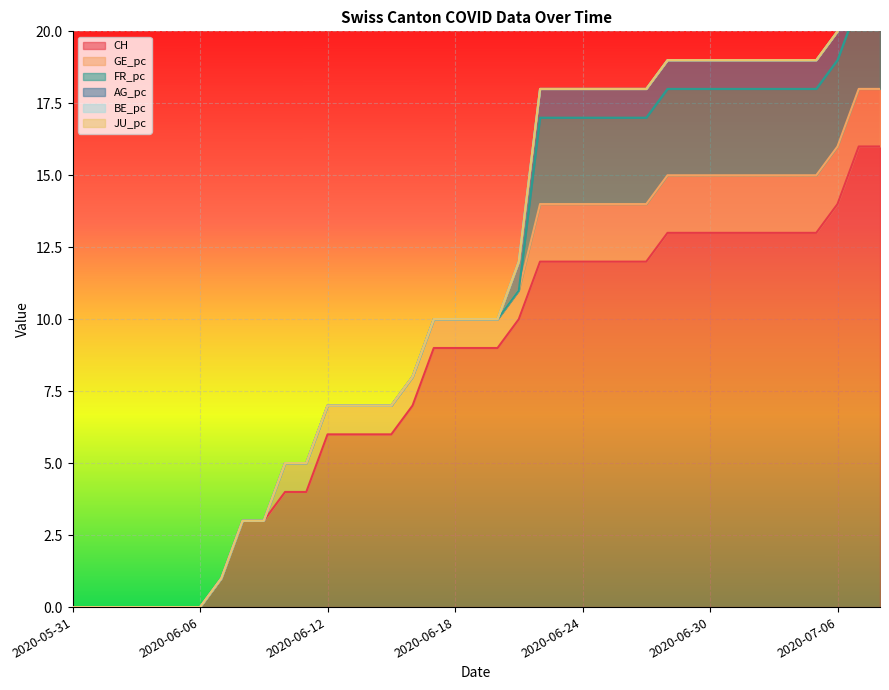

At which category does the chart reach its peak across all series?

2020-07-07